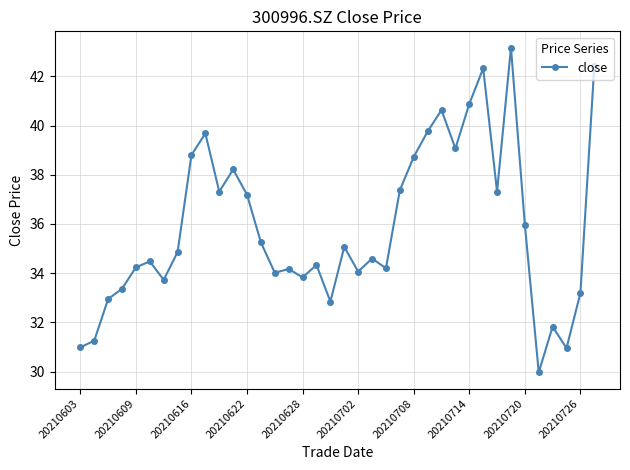

How many interior local valleys (lower than both neighbors) does the data have?

11